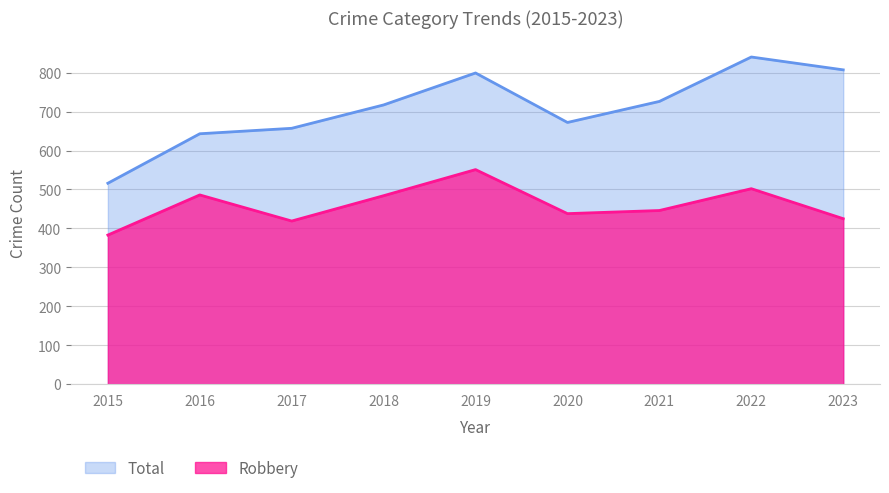

How many interior local valleys does the Total series have?

1